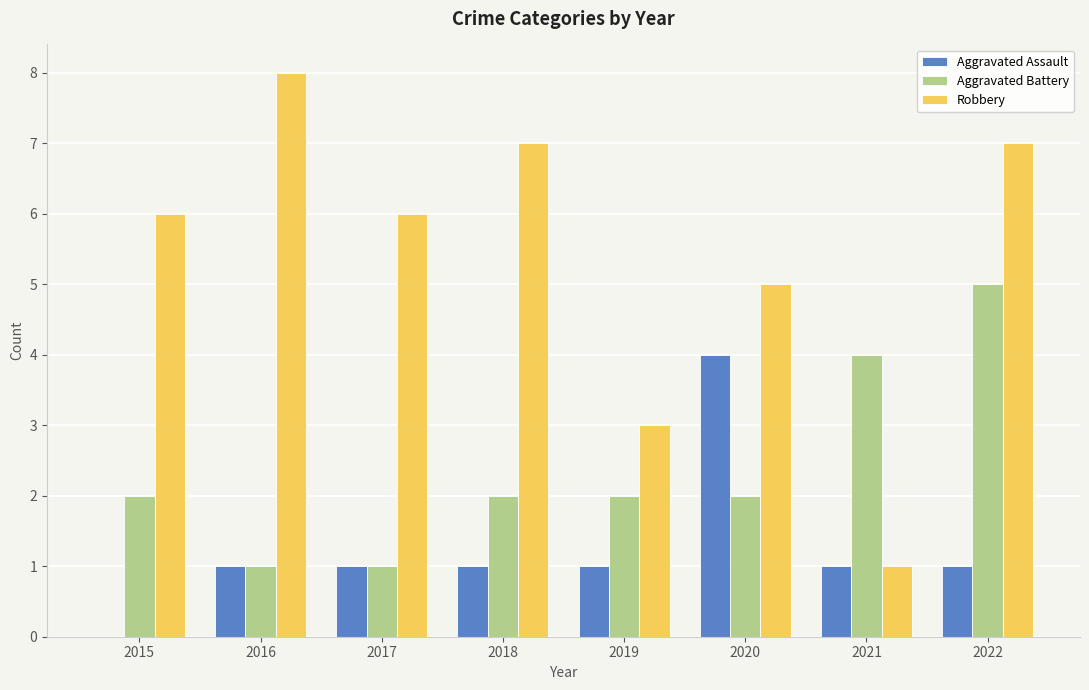

Between 2015 and 2016, which series saw the biggest shift?

Robbery